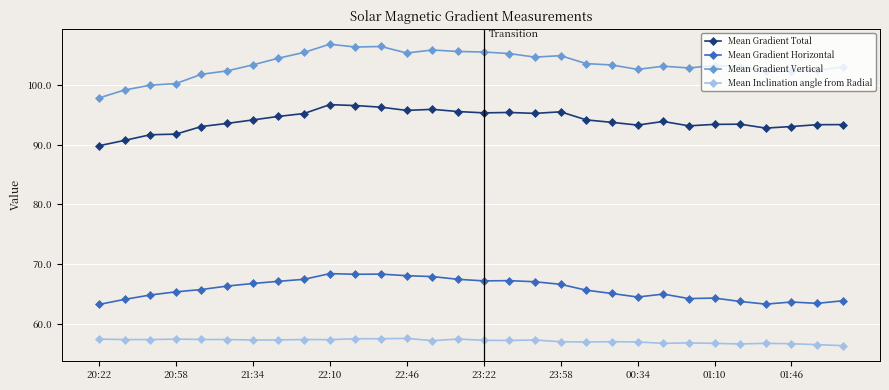

Rank the series by their maximum value, from highest to lowest.

Mean Gradient Vertical, Mean Gradient Total, Mean Gradient Horizontal, Mean Inclination angle from Radial